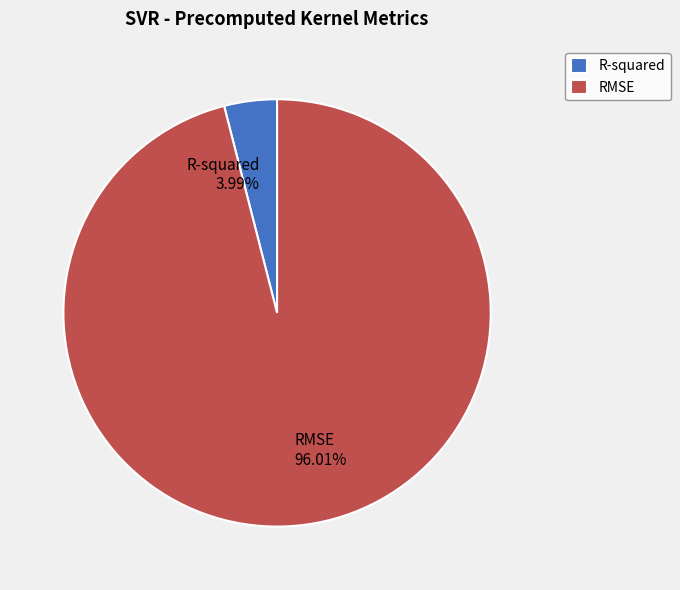

Which category has the biggest portion of the pie?

RMSE